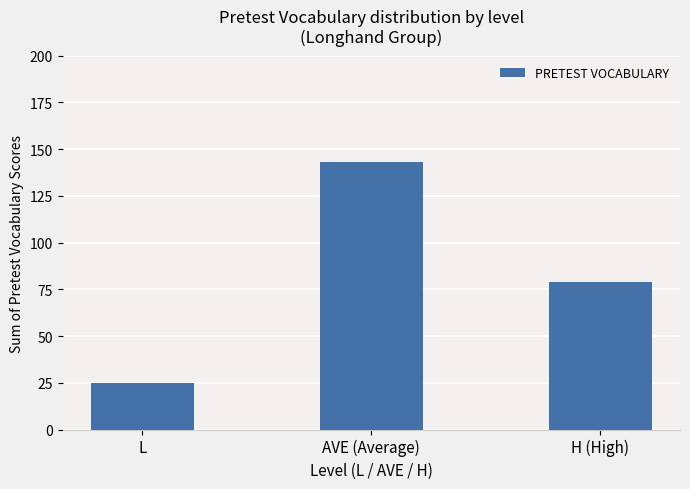

What is the change in value from L to AVE (Average)?

+118